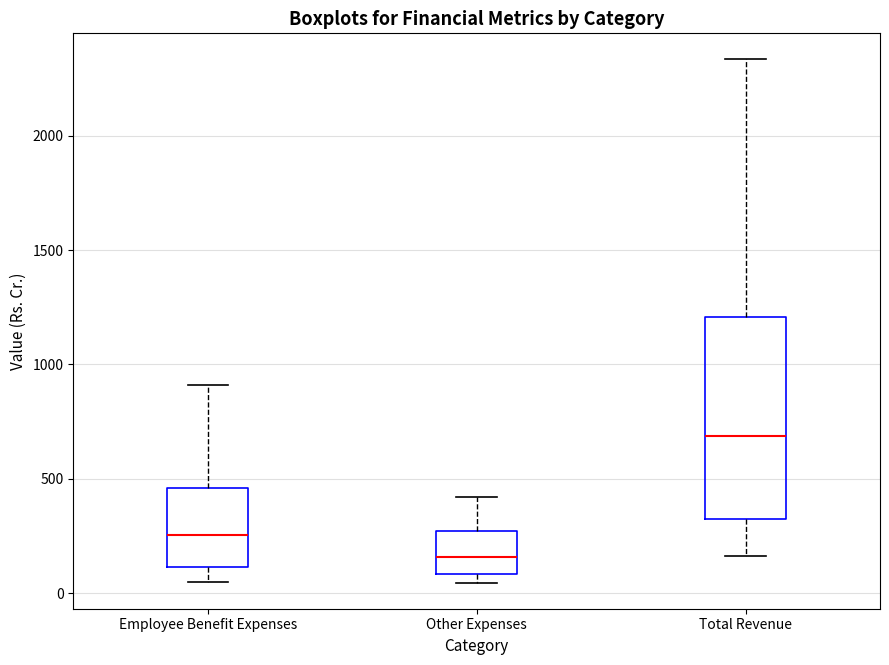

Reading left to right, read every box against the y-axis: the position of its median line, the range the box covers, and the ends of its whiskers. The values are not printed on the chart, so give them approximately, as read against the axis.

Employee Benefit Expenses: median 250, box 100 to 450, whiskers 50 to 900
Other Expenses: median 150, box 100 to 250, whiskers 50 to 400
Total Revenue: median 700, box 300 to 1200, whiskers 150 to 2350